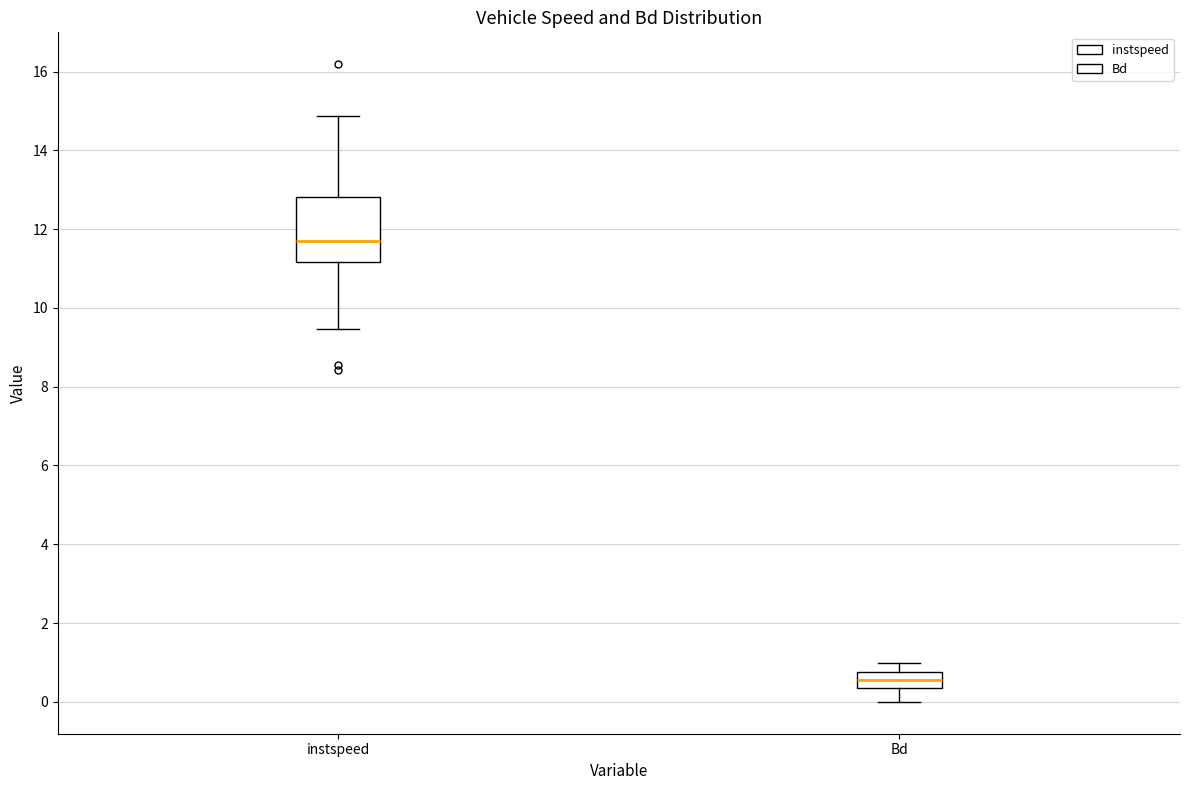

Which box's median line is the highest?

instspeed